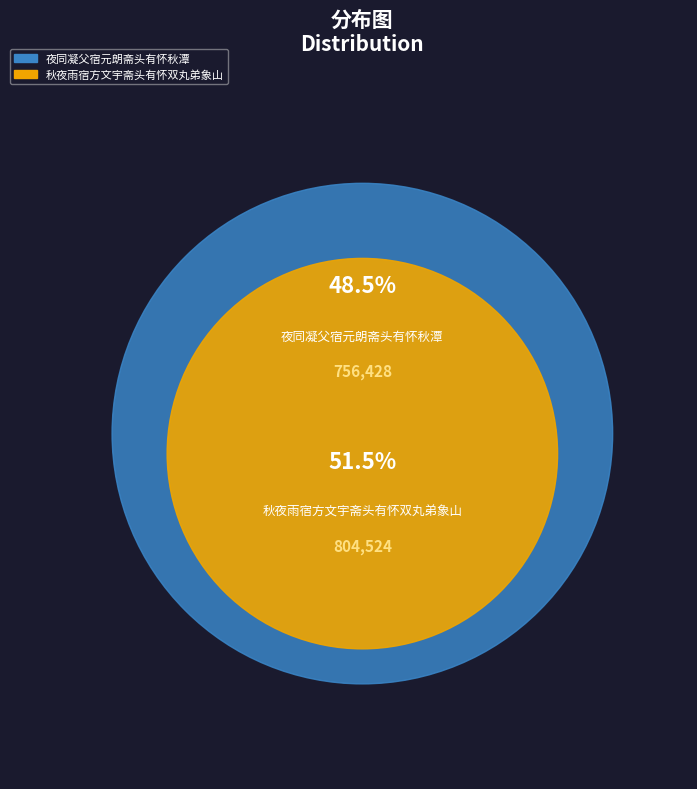

To the nearest percent, what percentage of the pie is 夜同凝父宿元朗斋头有怀秋潭?

48%